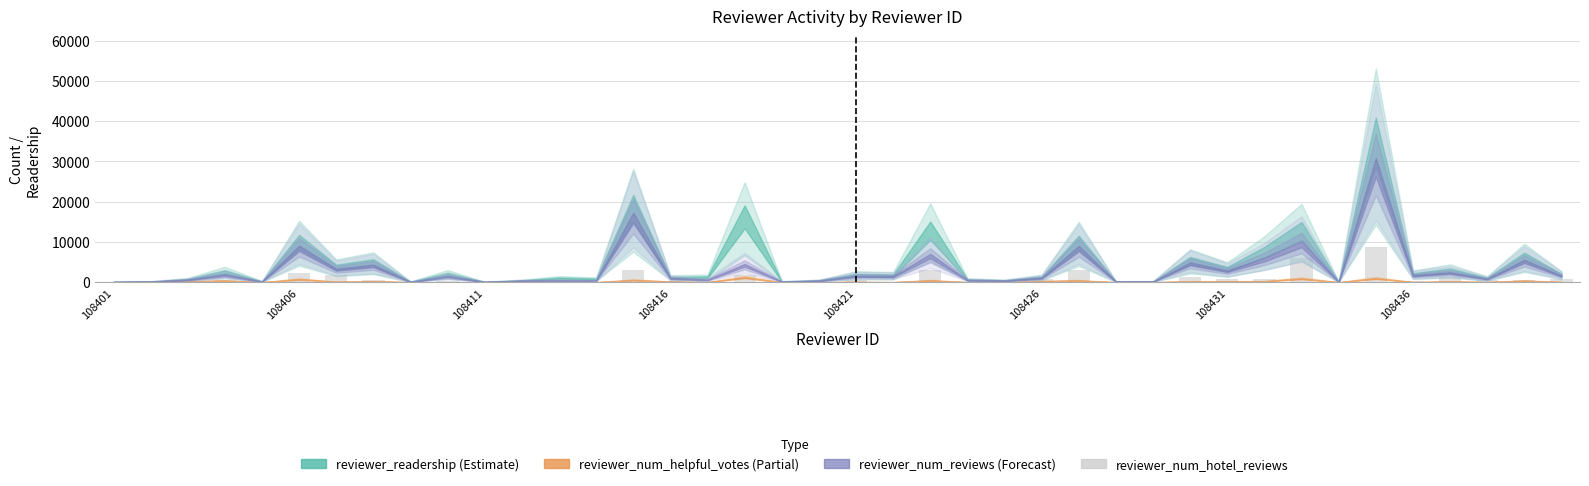

What is the greatest value displayed?

8800